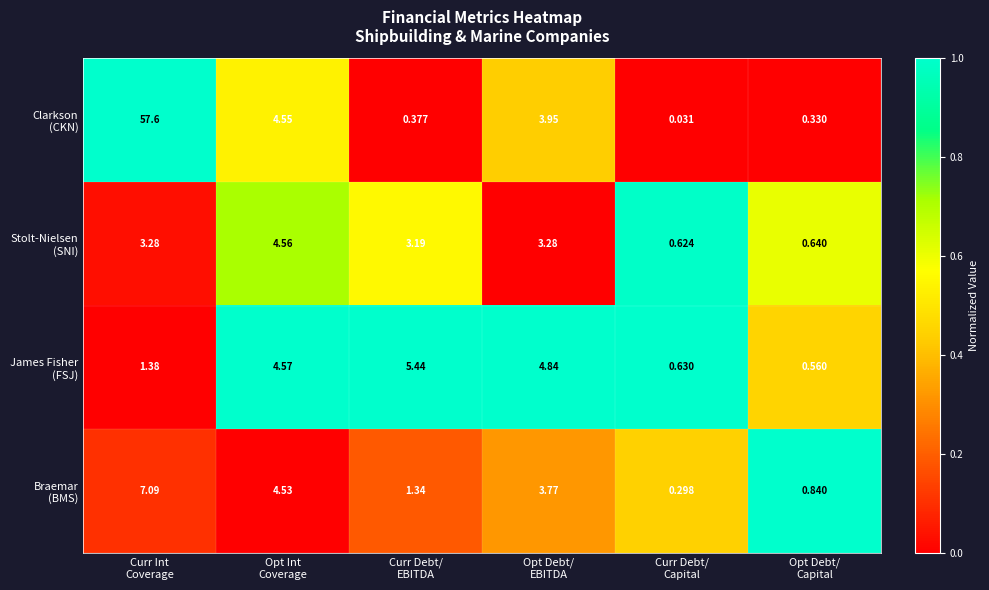

How many distinct data groups are displayed?

4